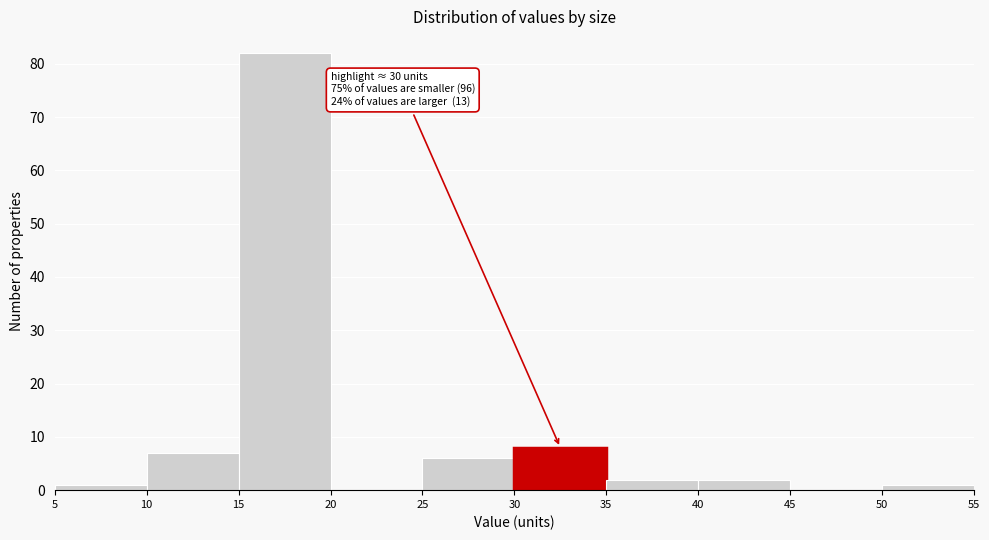

Over which range of the x-axis is the bar tallest?

15 to 20